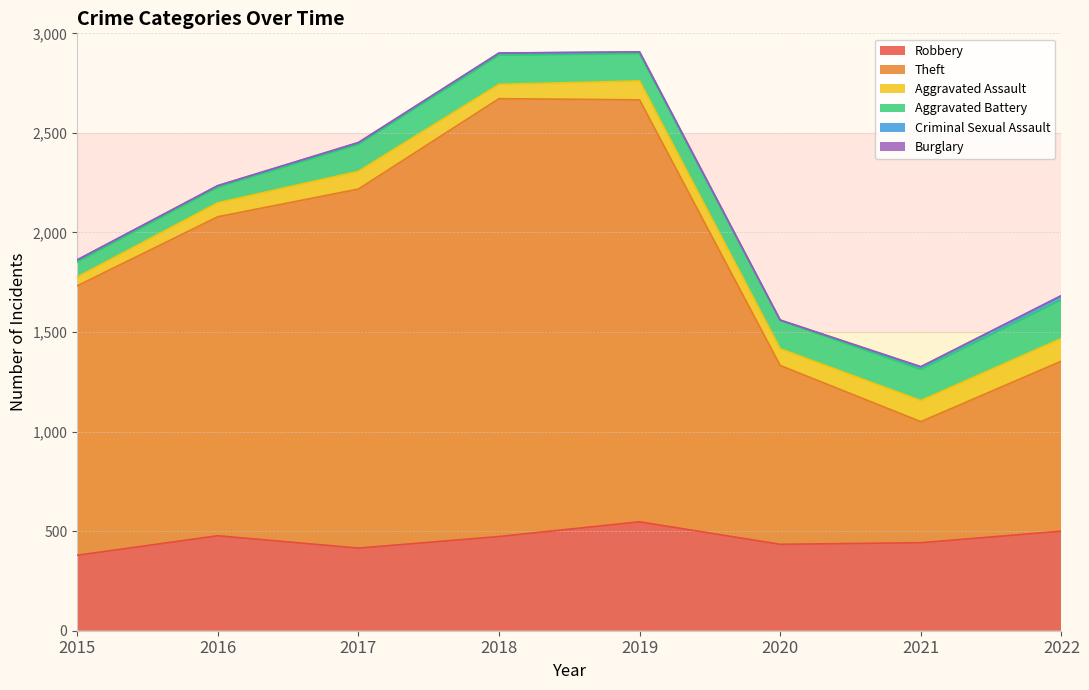

Rank the series by their maximum value, from lowest to highest.

Burglary, Criminal Sexual Assault, Aggravated Assault, Aggravated Battery, Robbery, Theft